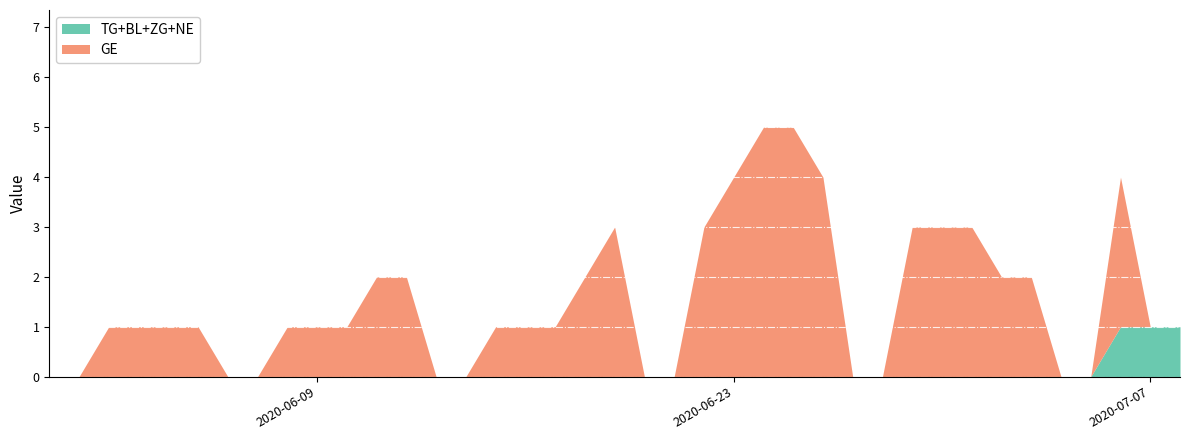

Which series has the largest total across all categories?

GE